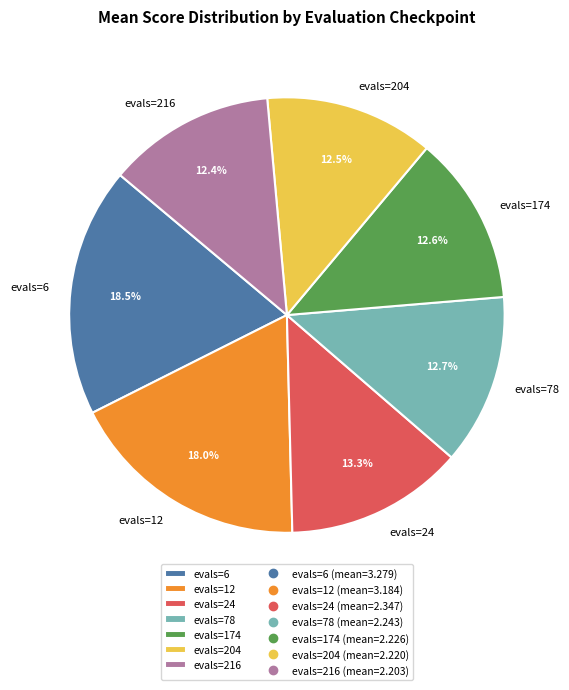

To the nearest percent, what is the combined percentage of evals=24 and evals=204?

26%